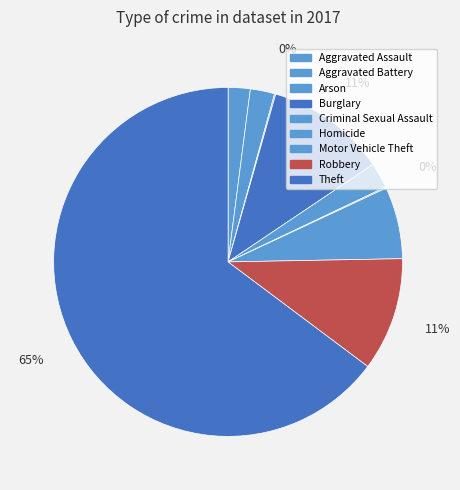

Do Arson and Motor Vehicle Theft together represent more than half of the pie?

No